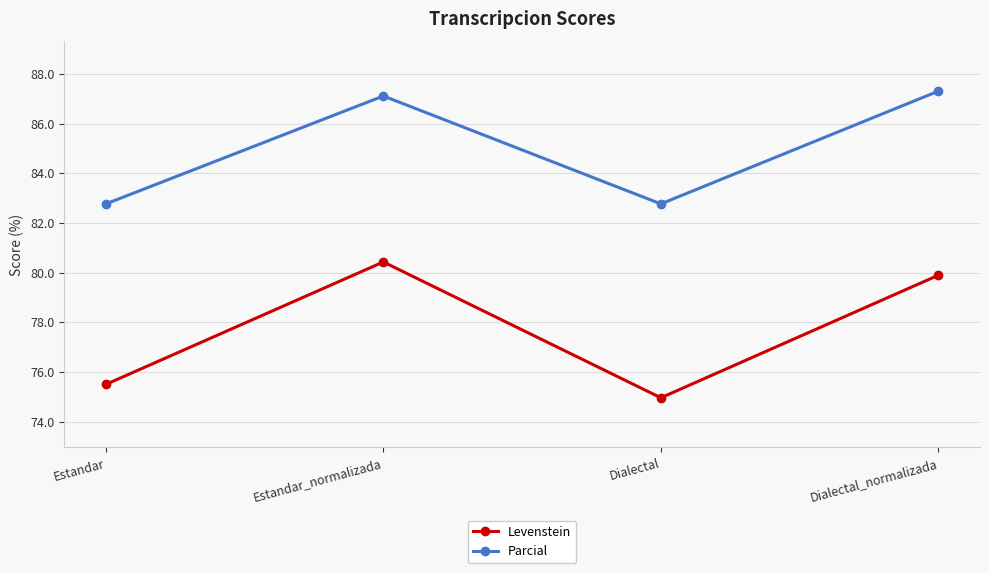

How many interior local valleys does the Levenstein series have?

1